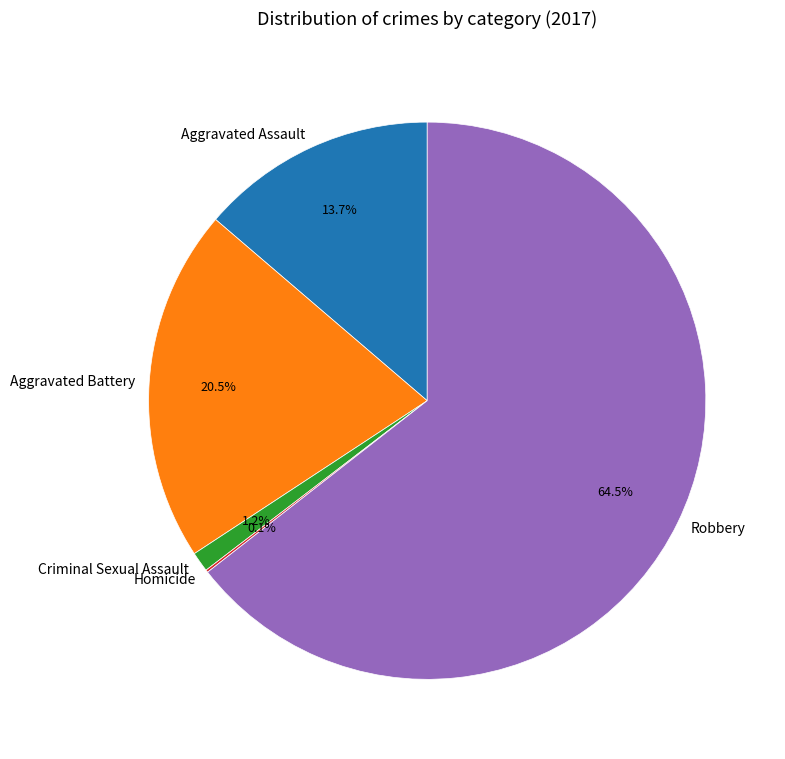

Combined, what portion of the pie is Criminal Sexual Assault and Aggravated Assault?

14.9%